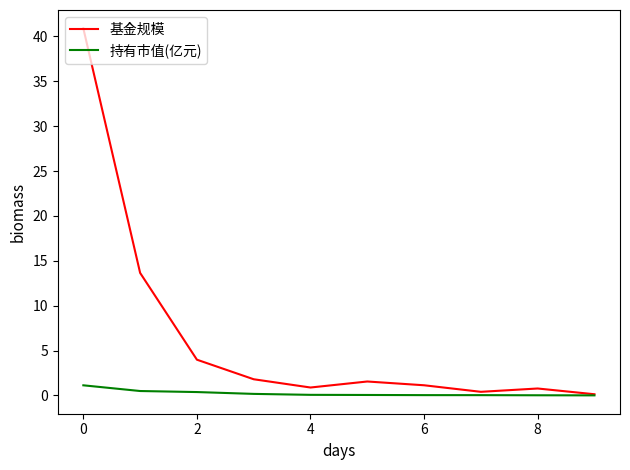

List the series in order of their overall mean, lowest first.

持有市值(亿元), 基金规模